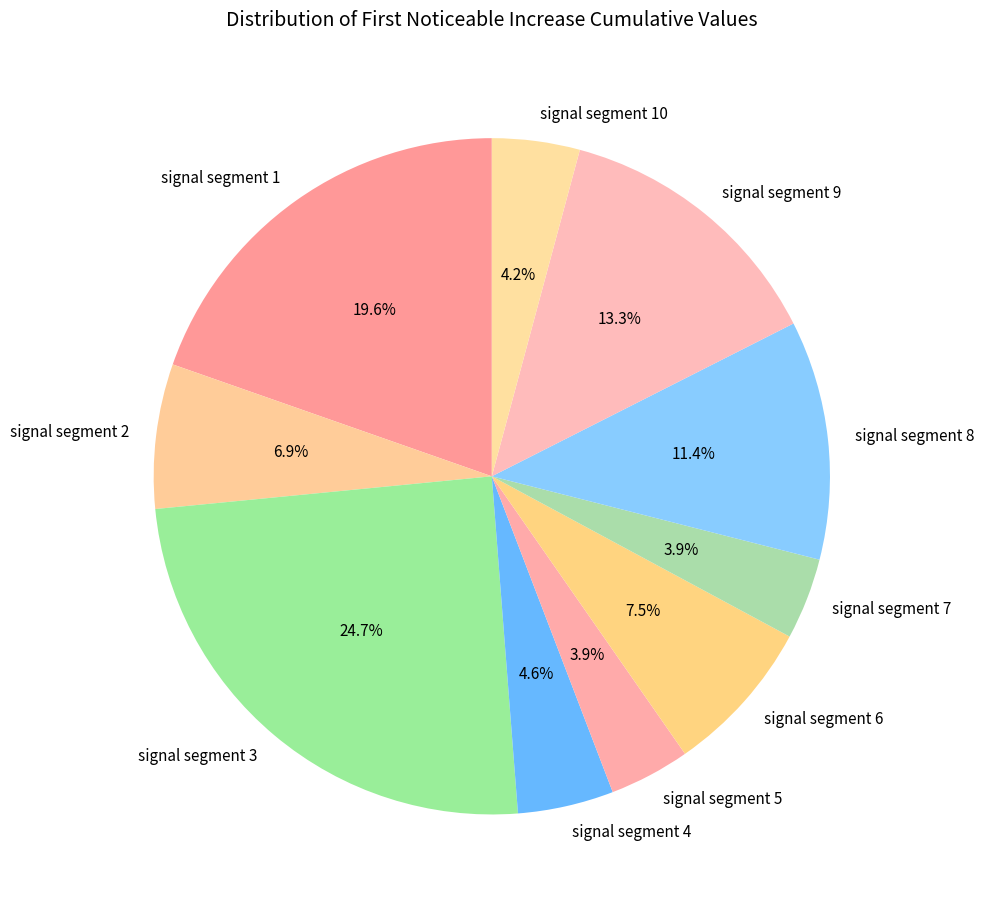

How many slices are in this pie chart?

10